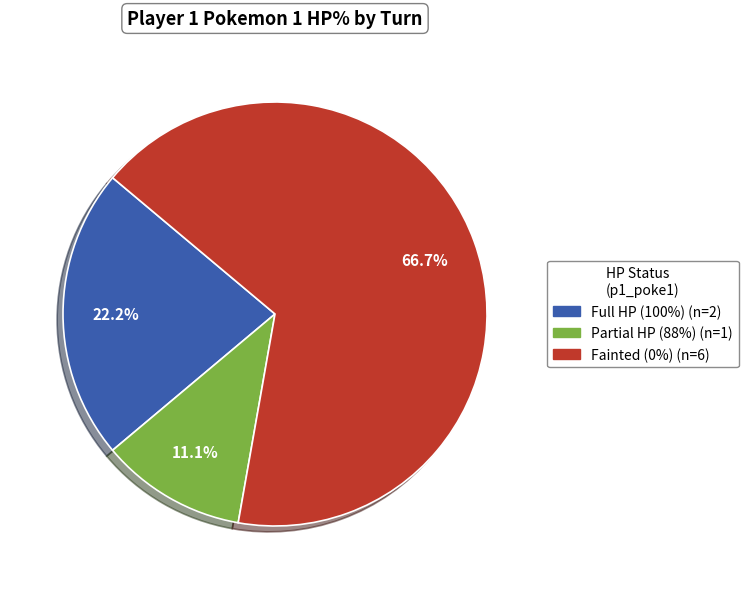

Does any single category account for the majority?

Yes